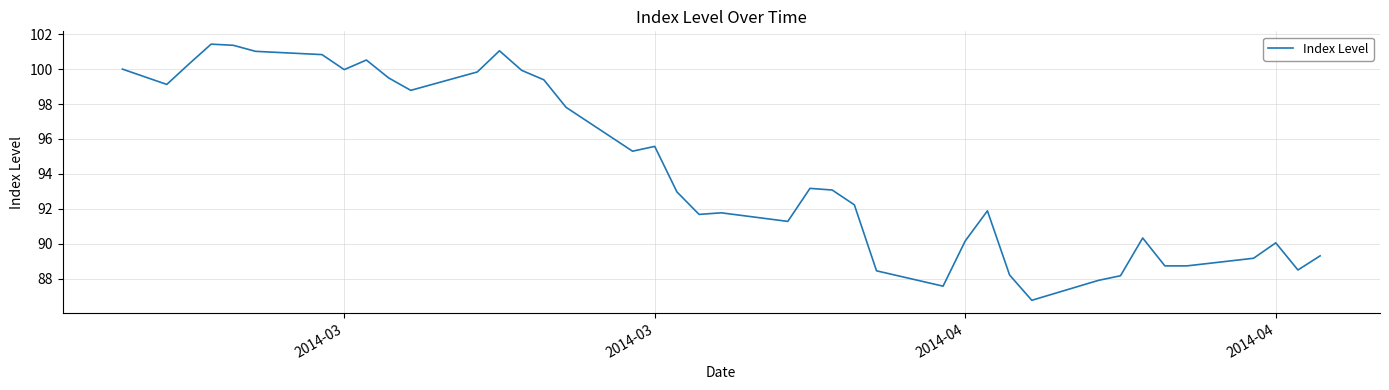

How many lines are shown in the chart?

1